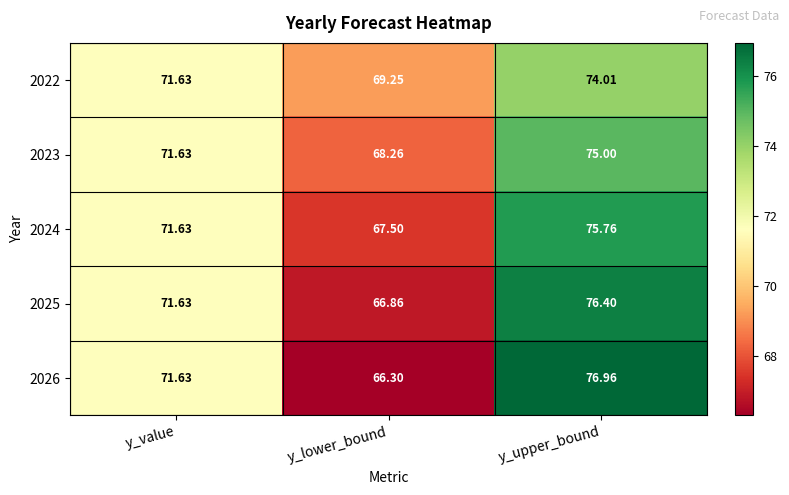

Rank the categories by 2022 value from highest to lowest.

y_upper_bound, y_value, y_lower_bound